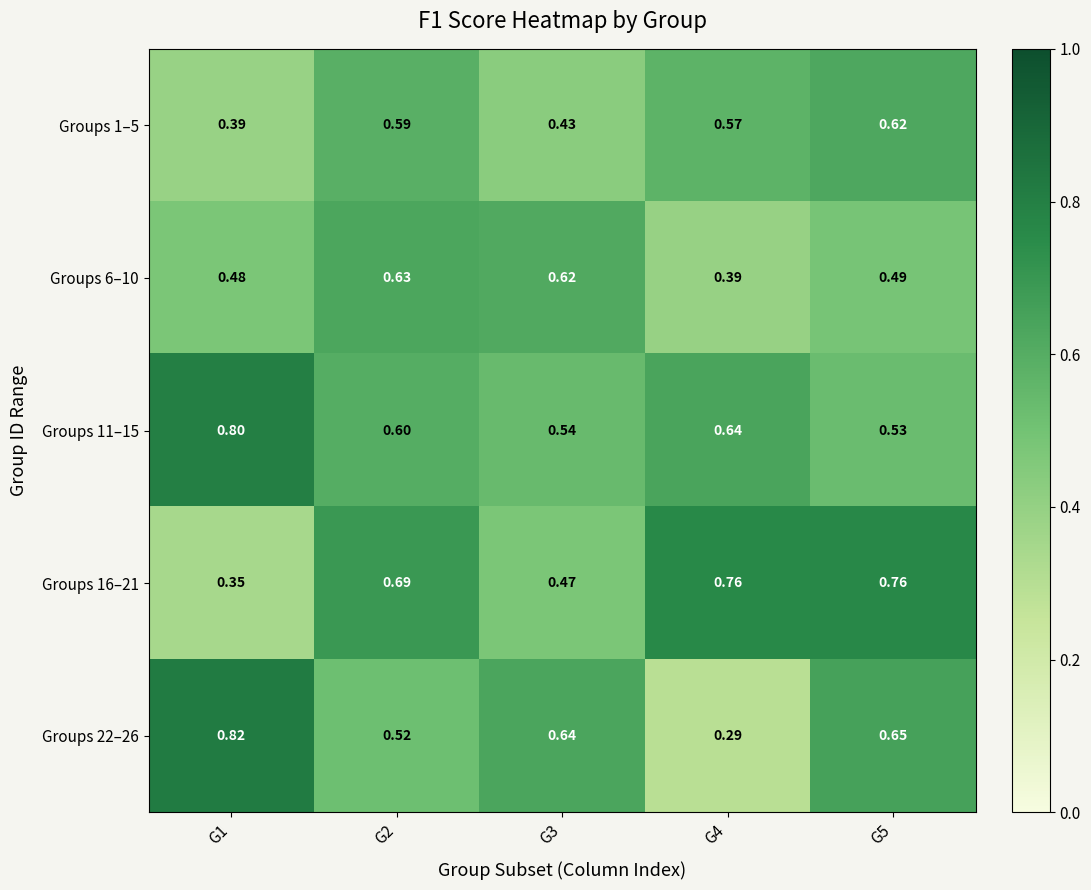

Is the value of Groups 11–15 at G5 greater than the value of Groups 1–5 at G3?

Yes